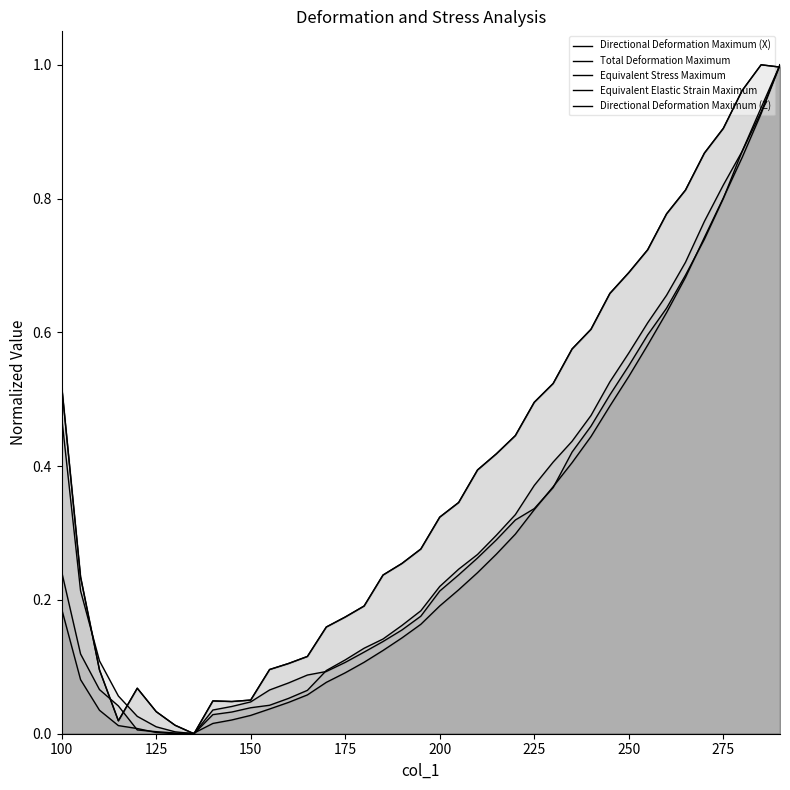

What are all the series names shown in the legend?

Directional Deformation Maximum (X), Total Deformation Maximum, Equivalent Stress Maximum, Equivalent Elastic Strain Maximum, Directional Deformation Maximum (Z)